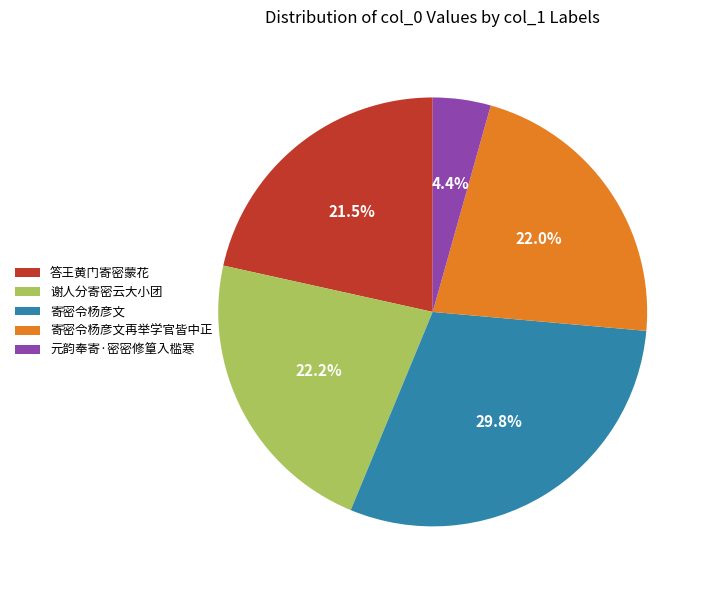

Which has a higher value, 寄密令杨彦文再举学官皆中正 or 答王黄门寄密蒙花?

寄密令杨彦文再举学官皆中正